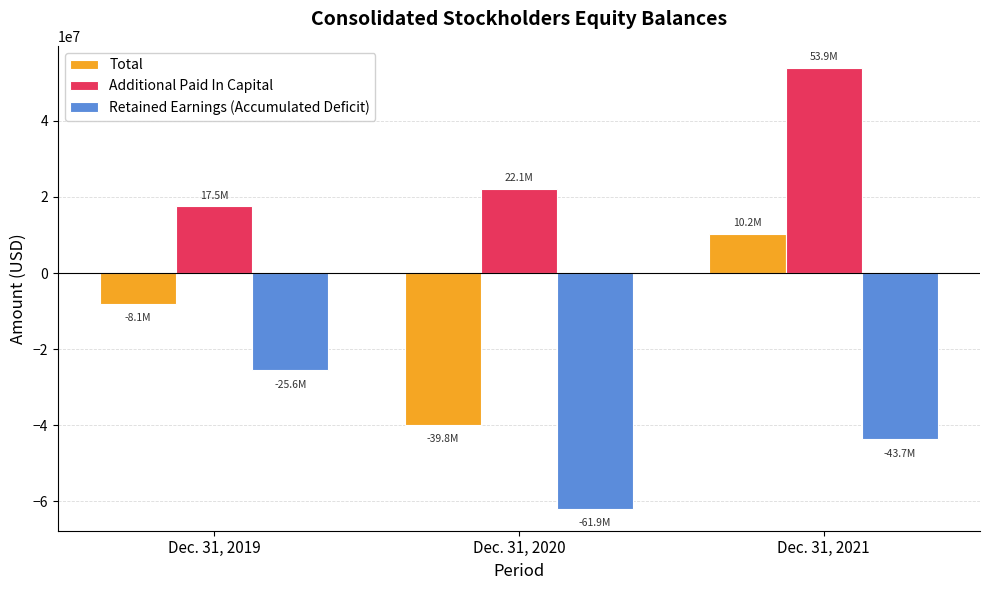

Is the value of Additional Paid In Capital at Dec. 31, 2019 greater than the value of Retained Earnings (Accumulated Deficit) at Dec. 31, 2020?

Yes